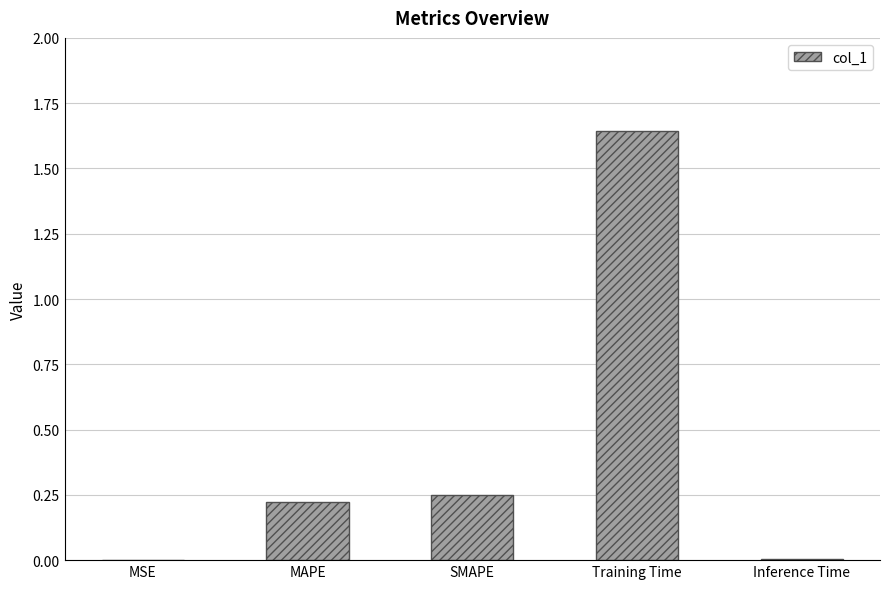

Is it true that the value at MSE is 0.0?

True